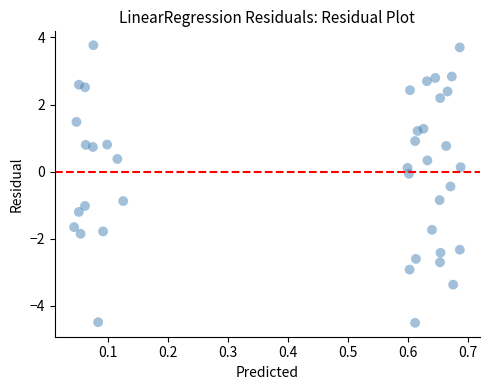

What is the range of Y values (max minus min)?

8.3